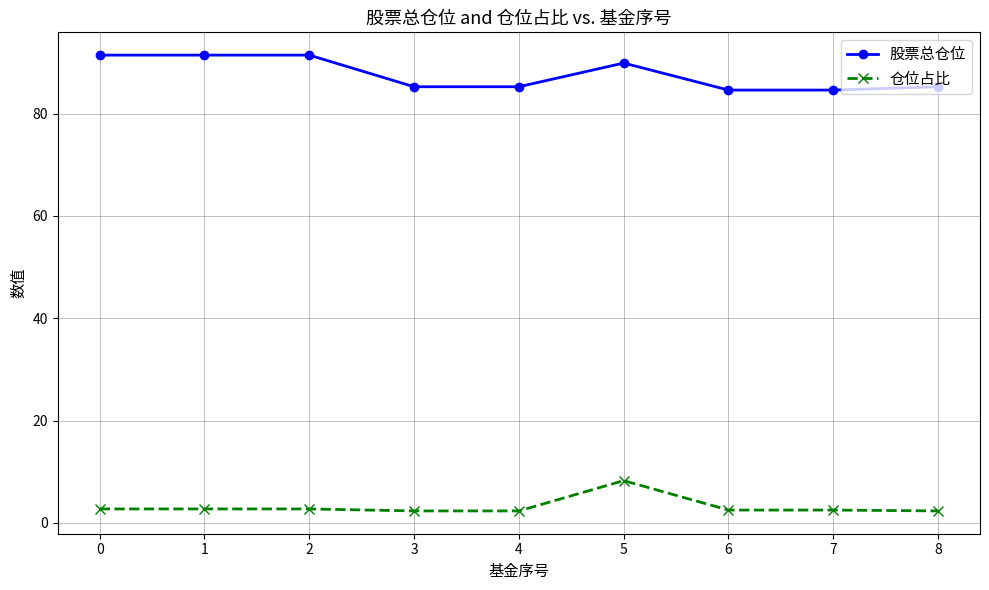

At how many categories does at least one series exceed 48?

9